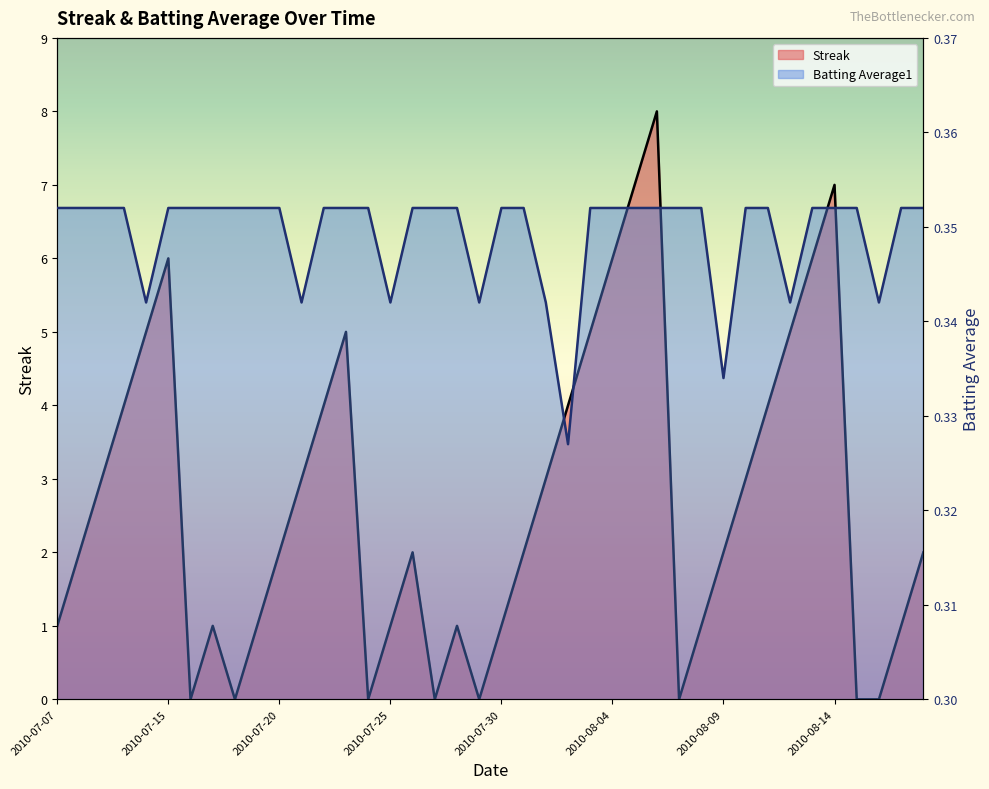

What position from the right is 2010-07-26?

24